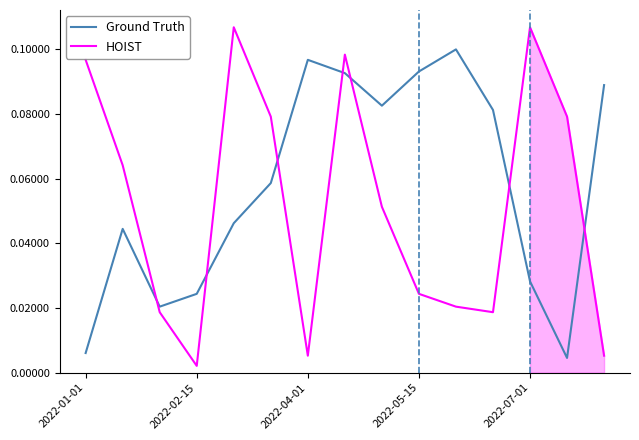

Which series has the widest spread of values?

HOIST